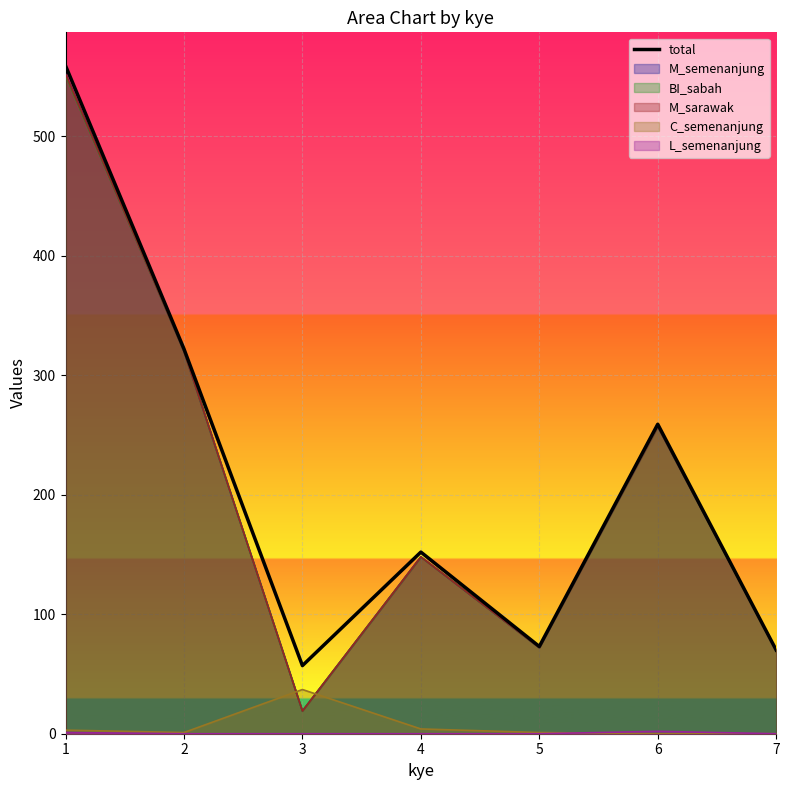

What is the ratio of the value at 2 to the value at 3?

5.6